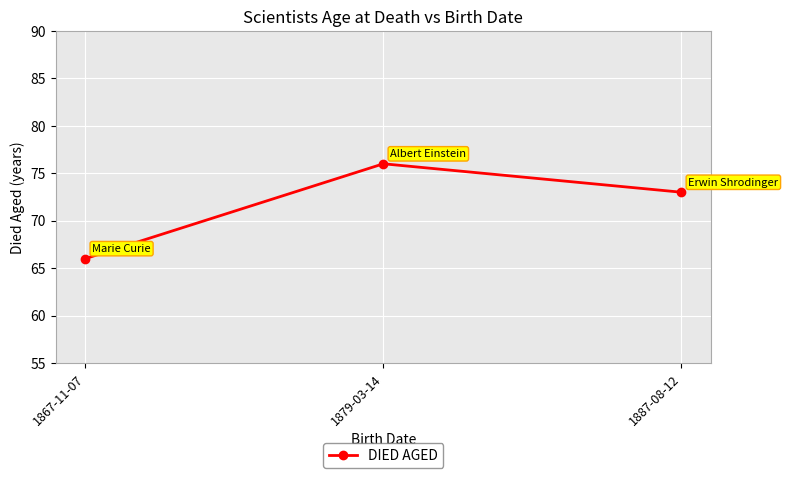

Reading left to right, transcribe all the data shown in this chart.

1867-11-07=66	1879-03-14=76	1887-08-12=73